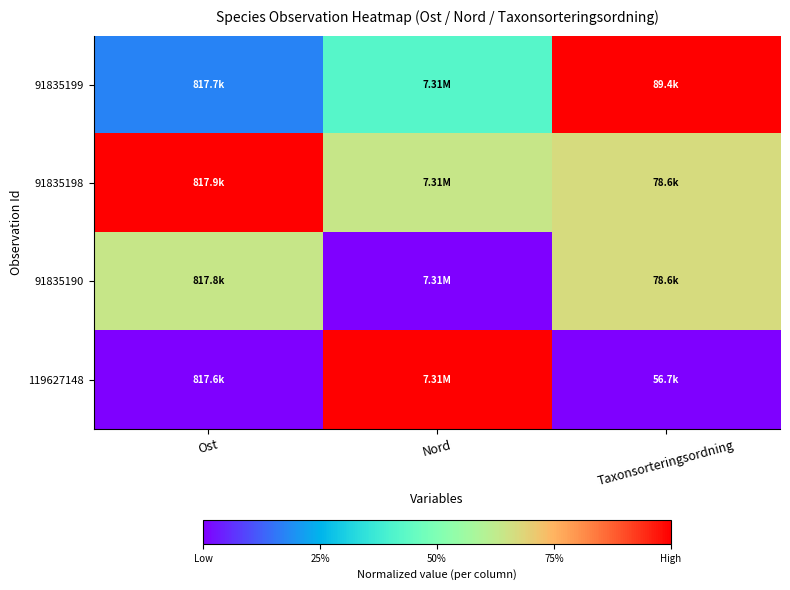

At which category does the chart reach its minimum across all series?

Nord